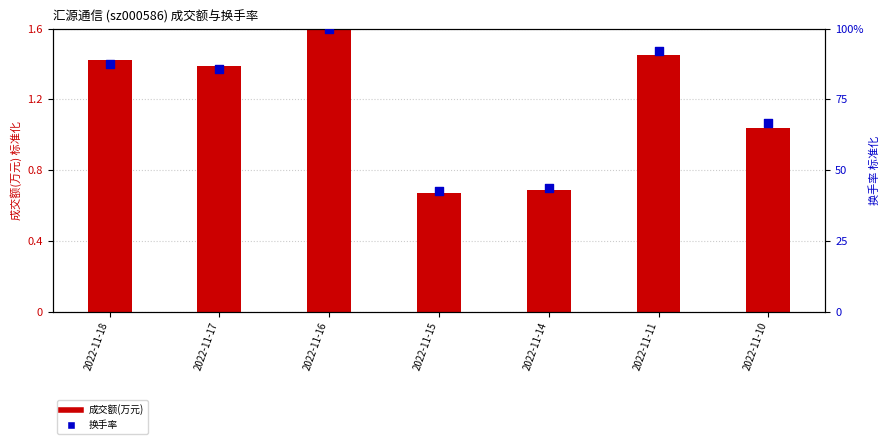

At which category is the sum across all series the highest?

2022-11-16